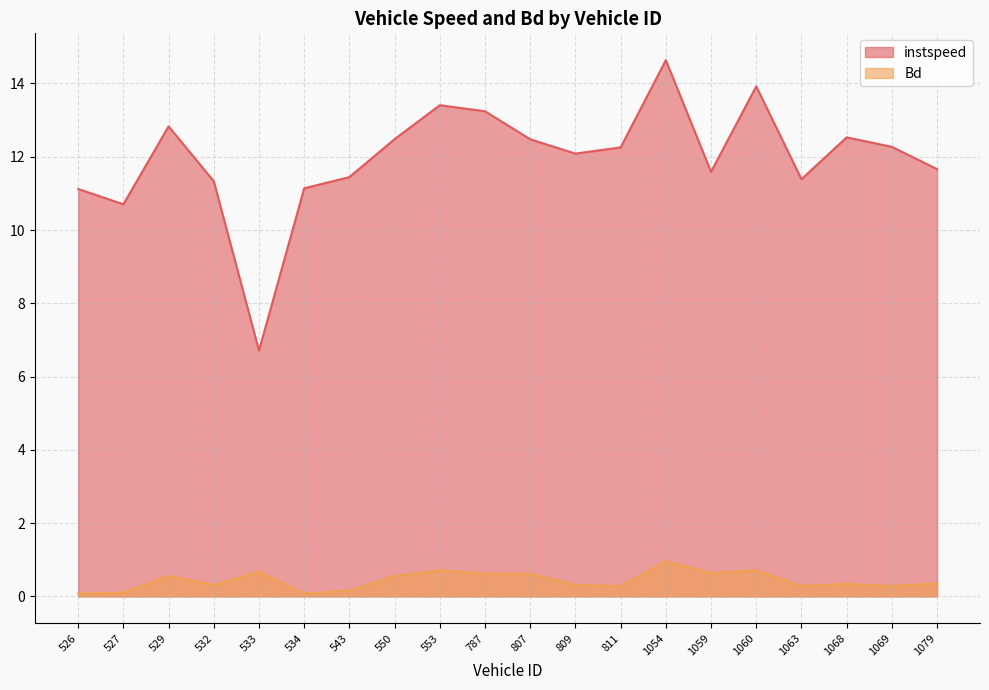

What are all the series names shown in the legend?

instspeed, Bd